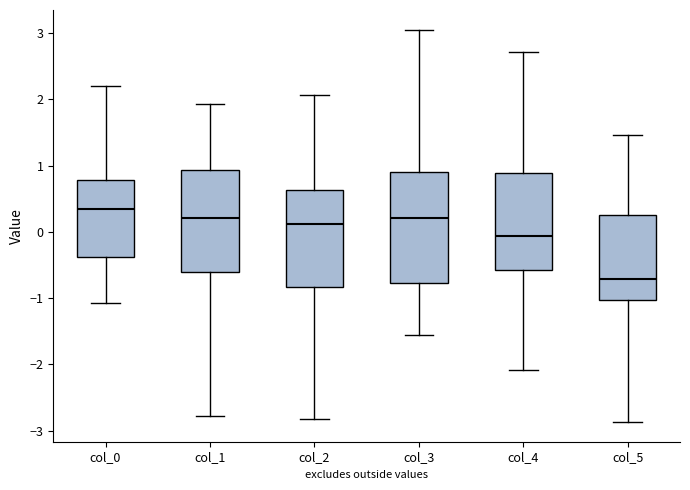

Which box has the lowest median line?

col_5